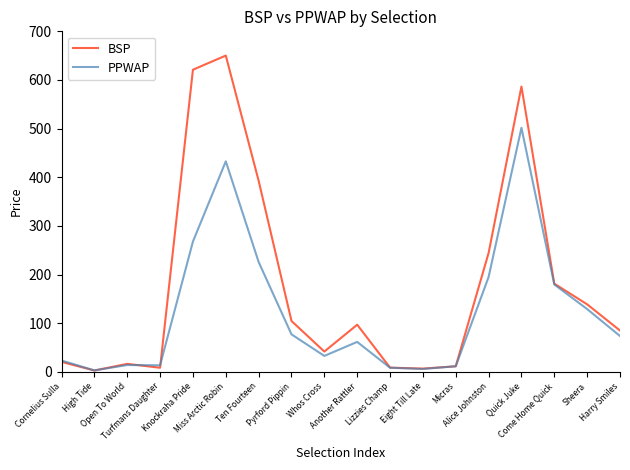

Which series changed the most between Another Rattler and Quick Juke?

BSP